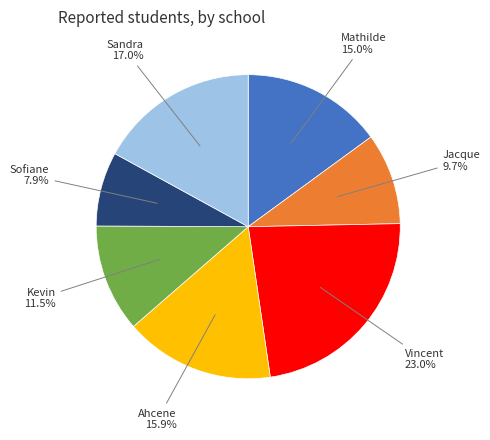

To the nearest percent, what portion does Mathilde represent?

15%